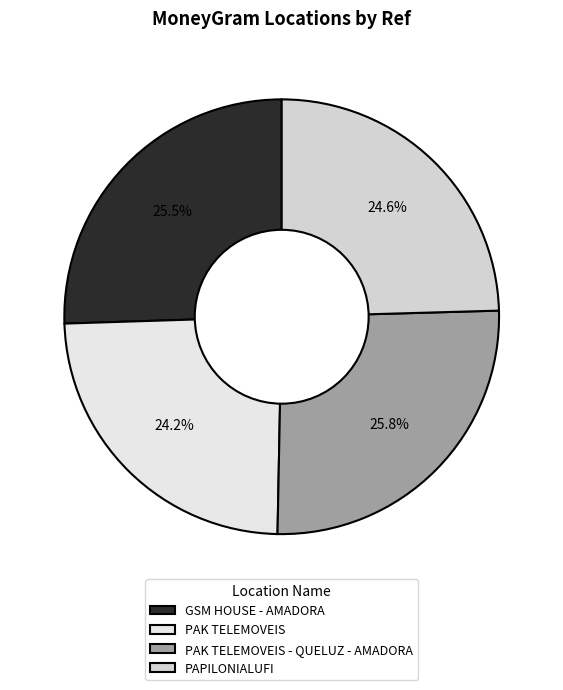

Between PAK TELEMOVEIS and GSM HOUSE - AMADORA, which is larger?

GSM HOUSE - AMADORA